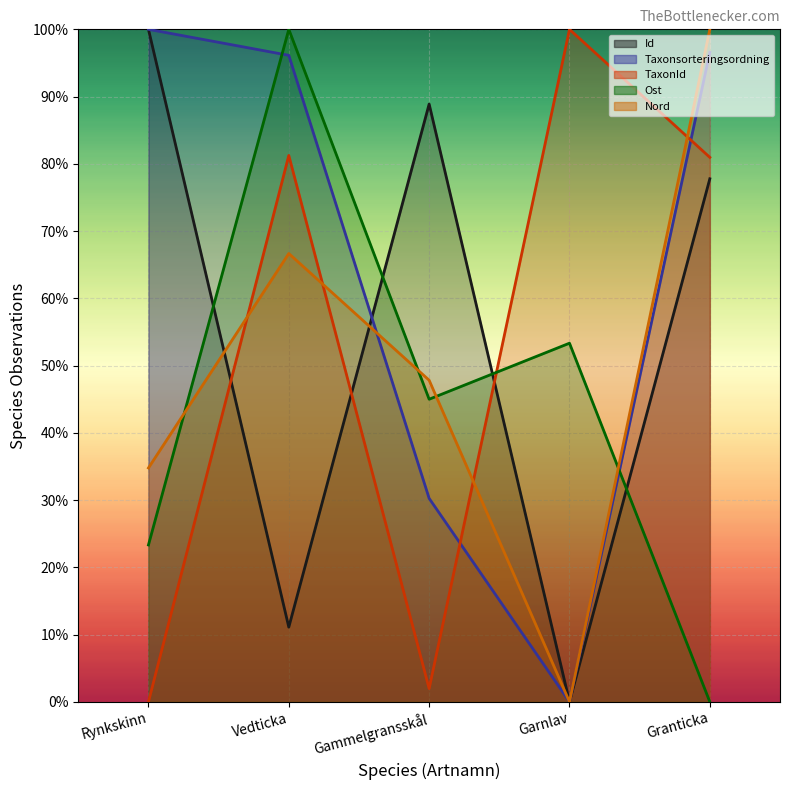

What is the difference between the maximum and second lowest values in the Nord series?

65.2